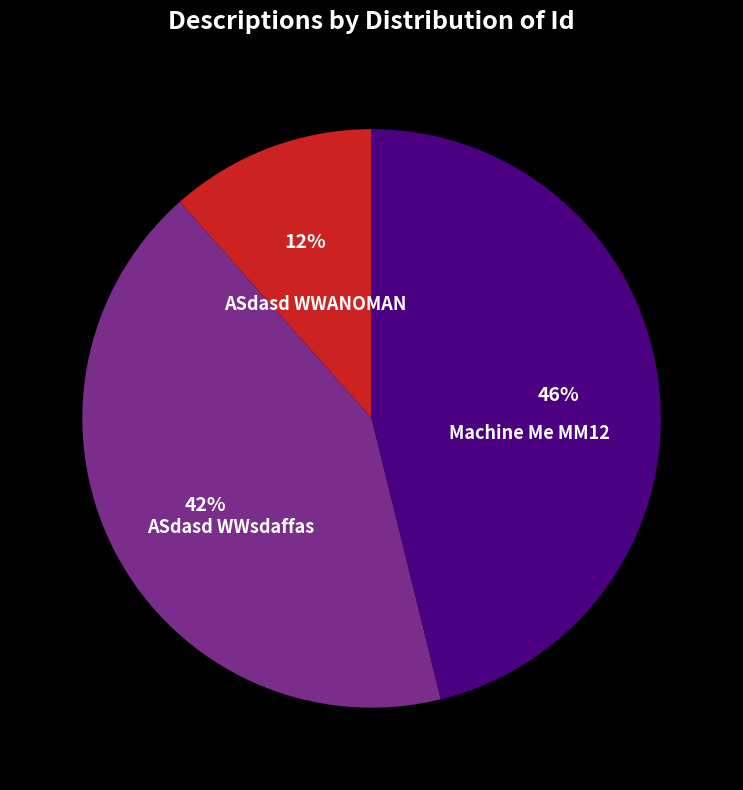

Which category has the smallest portion of the pie?

ASdasd WWANOMAN